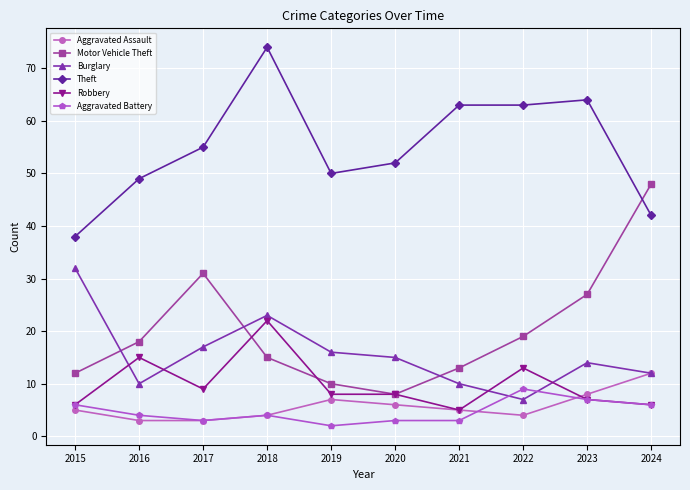

At which category does the chart reach its peak across all series?

2018